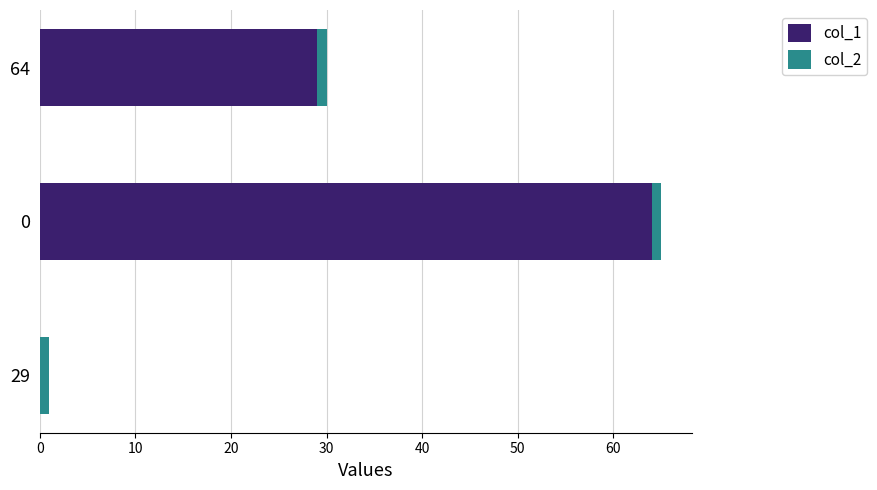

True or false: col_1 has a value of -39 at 29.

False